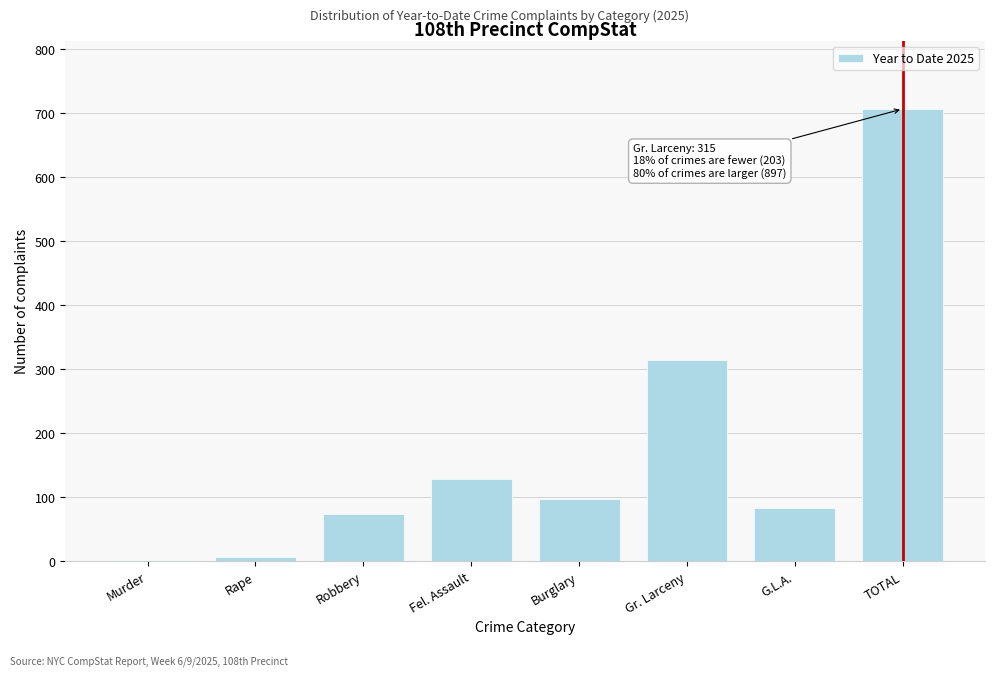

Reading right to left, transcribe all the data shown in this chart.

TOTAL=707	G.L.A.=83	Gr. Larceny=315	Burglary=97	Fel. Assault=129	Robbery=74	Rape=7	Murder=2